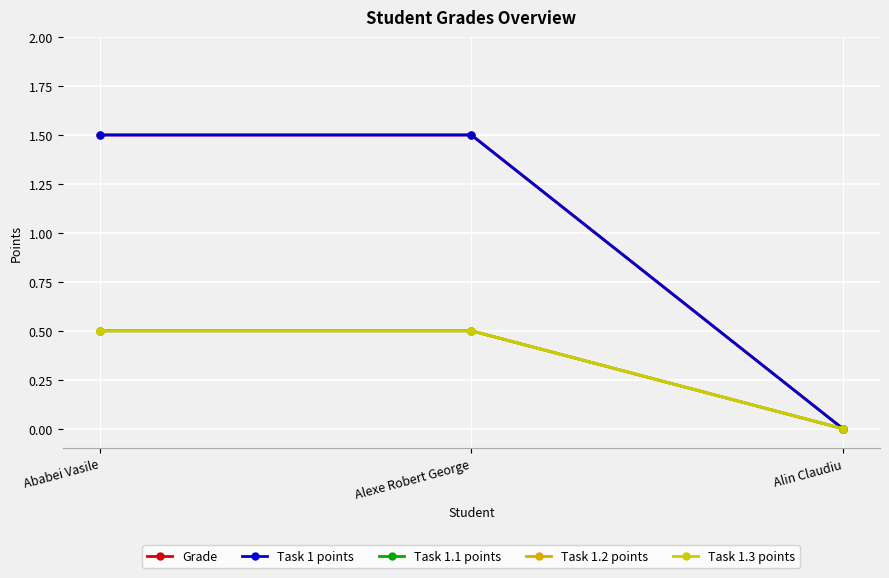

Reading left to right, list all the values displayed in this chart.

Grade: 1.5	1.5	0.0
Task 1 points: 1.5	1.5	0.0
Task 1.1 points: 0.5	0.5	0.0
Task 1.2 points: 0.5	0.5	0.0
Task 1.3 points: 0.5	0.5	0.0